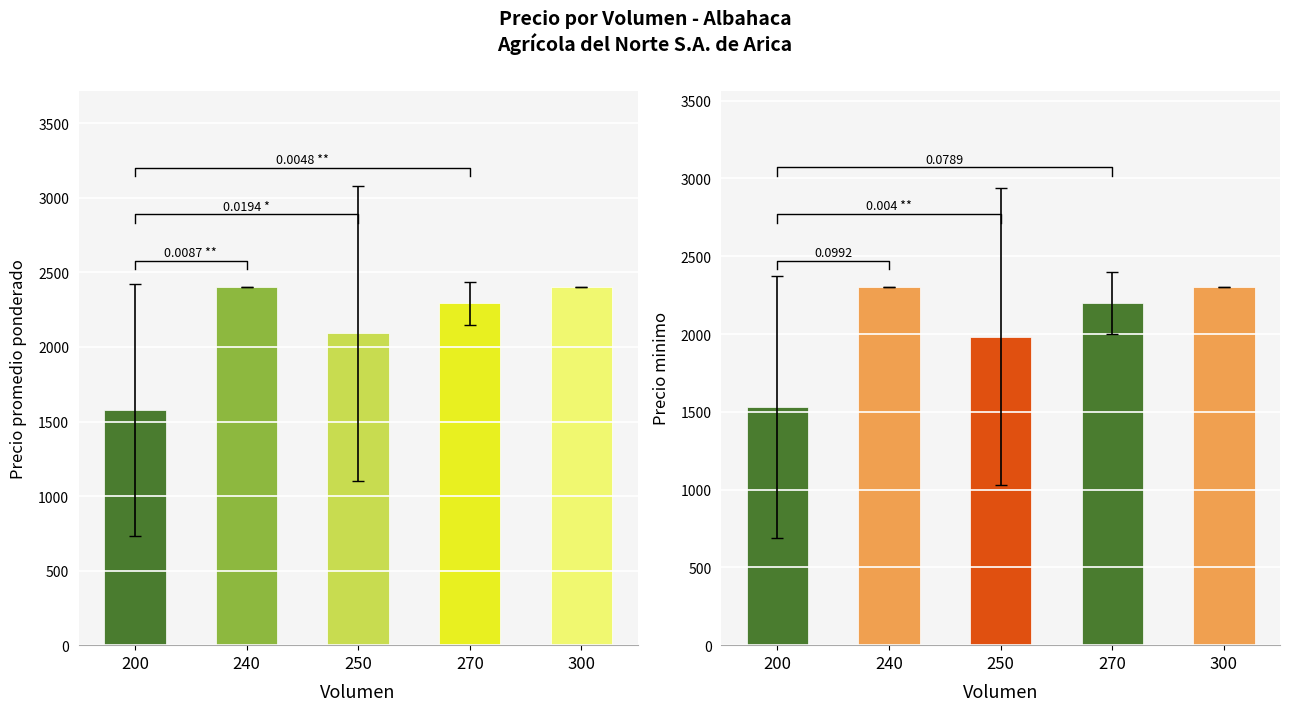

What is the difference between the Precio promedio ponderado values at 240 and 270?

106.5